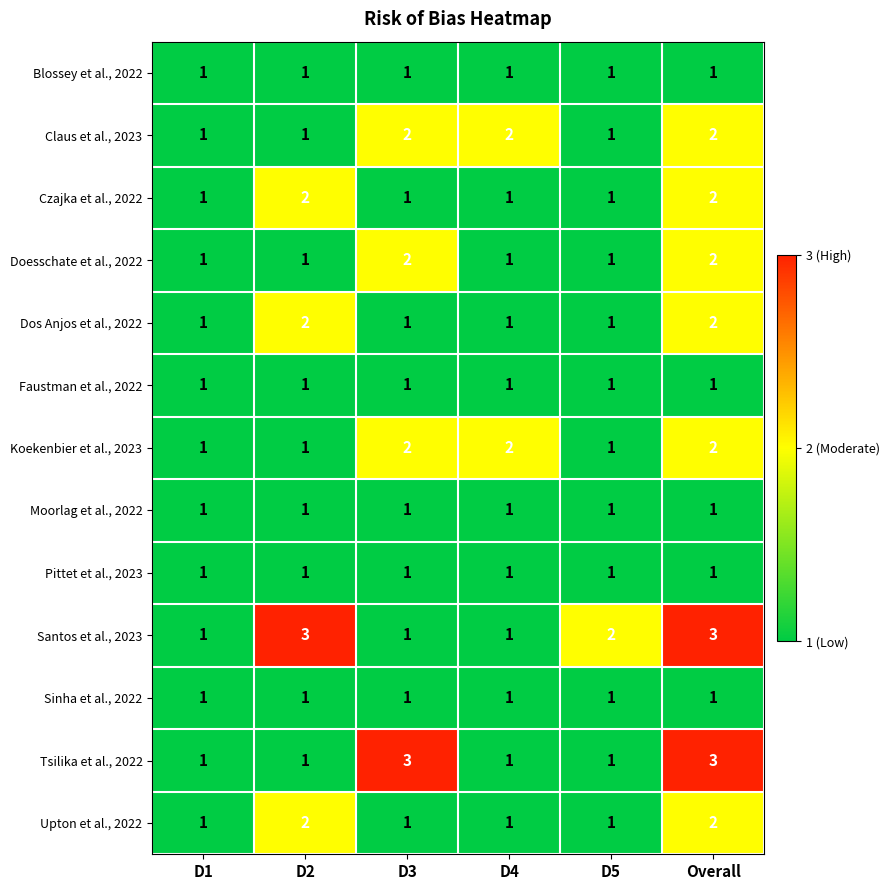

The Upton et al., 2022 series shows 2 at D3. True or false?

False